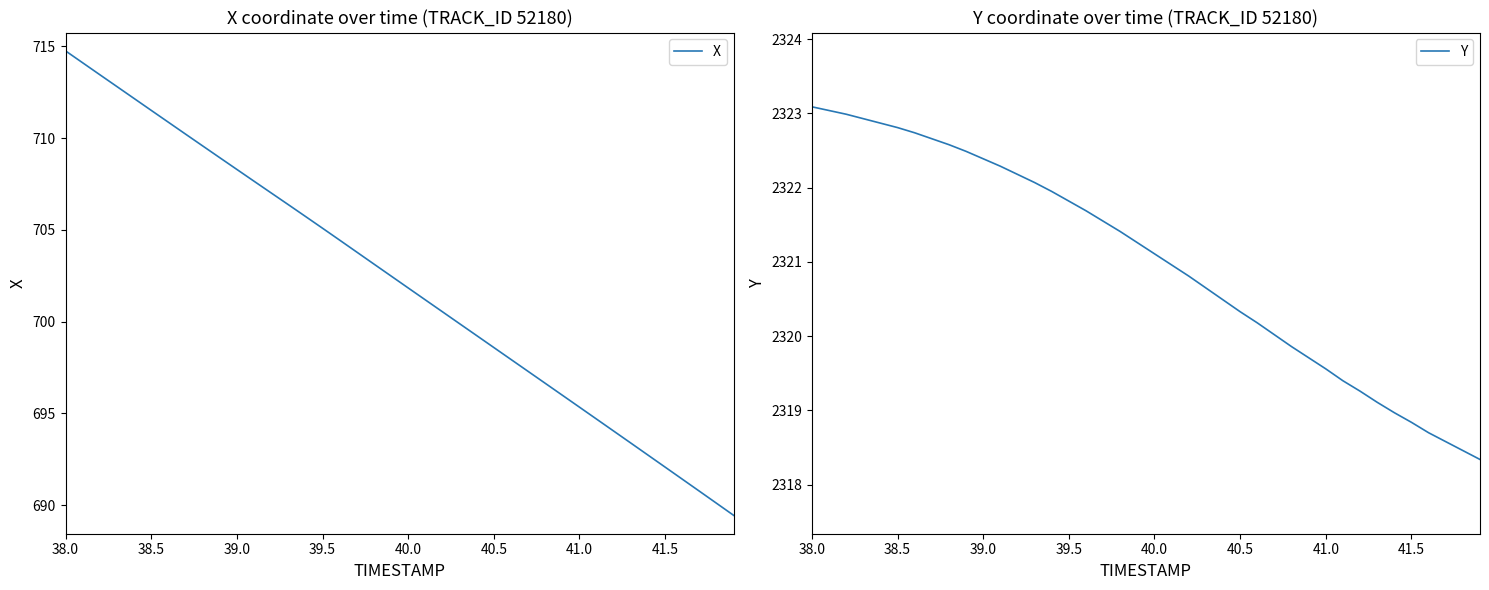

The value of X at 40.0 is 701.8. True or false?

True